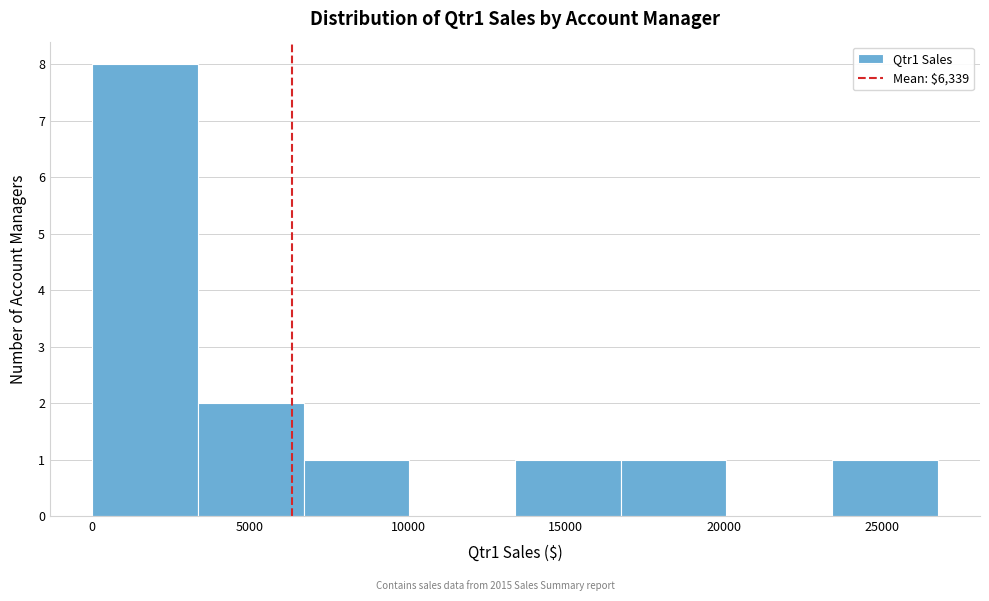

Reading left to right, transcribe this chart: for each bar, give the range it covers on the x-axis and its height. Neither the bar edges nor the heights are printed on the chart, so give them approximately, as read against the axes.

0 to 3500: 8
3500 to 6500: 2
6500 to 10000: 1
10000 to 13500: 0
13500 to 16500: 1
16500 to 20000: 1
20000 to 23500: 0
23500 to 27000: 1